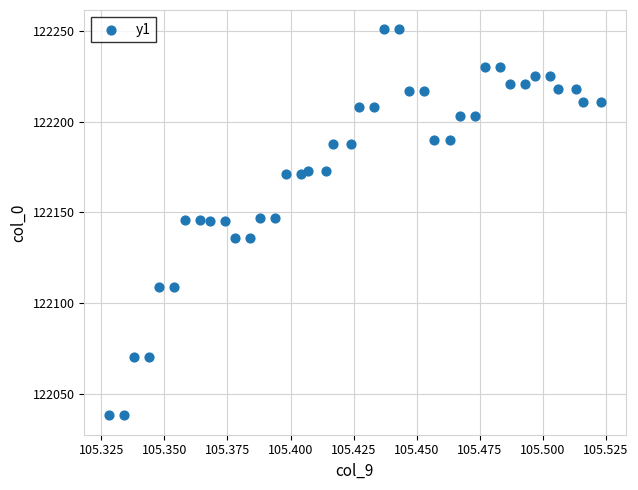

What is the range of Y values (max minus min)?

213